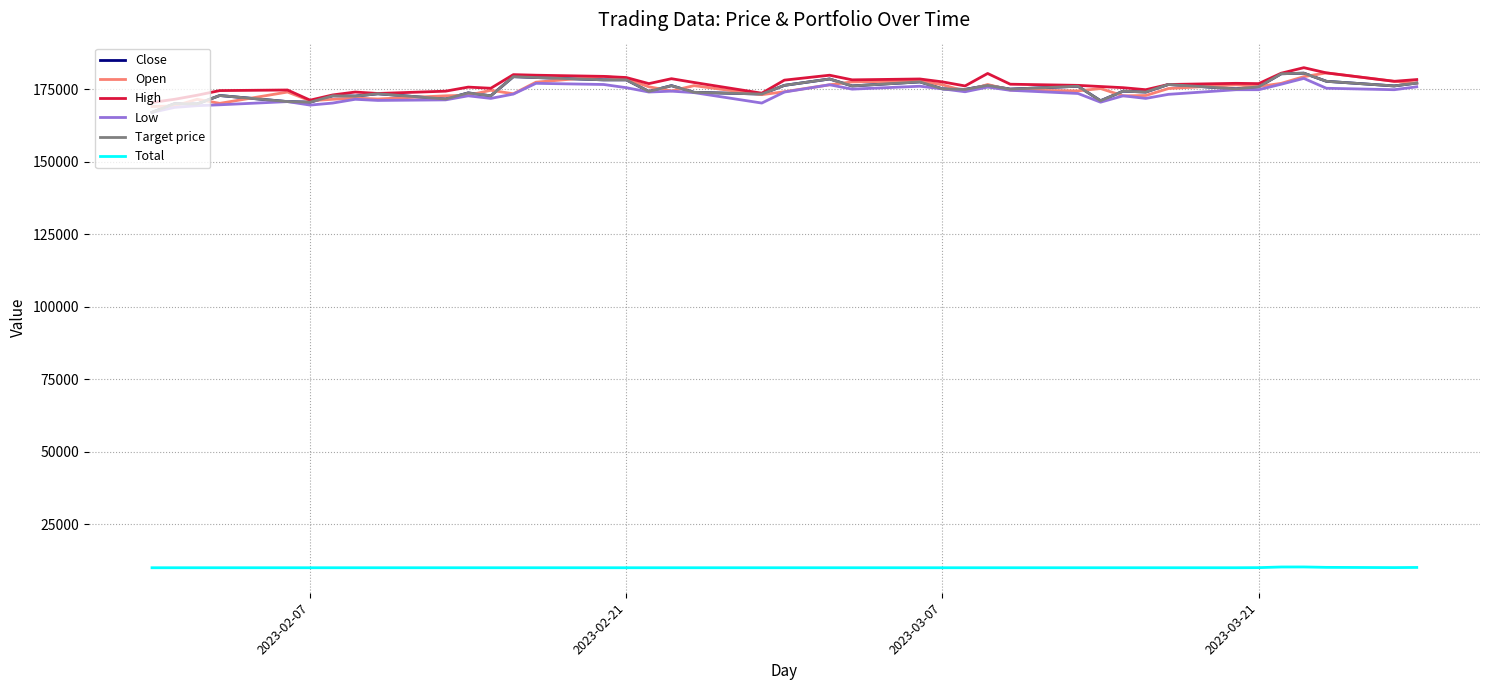

Is this an area chart (filled region under the line)?

No